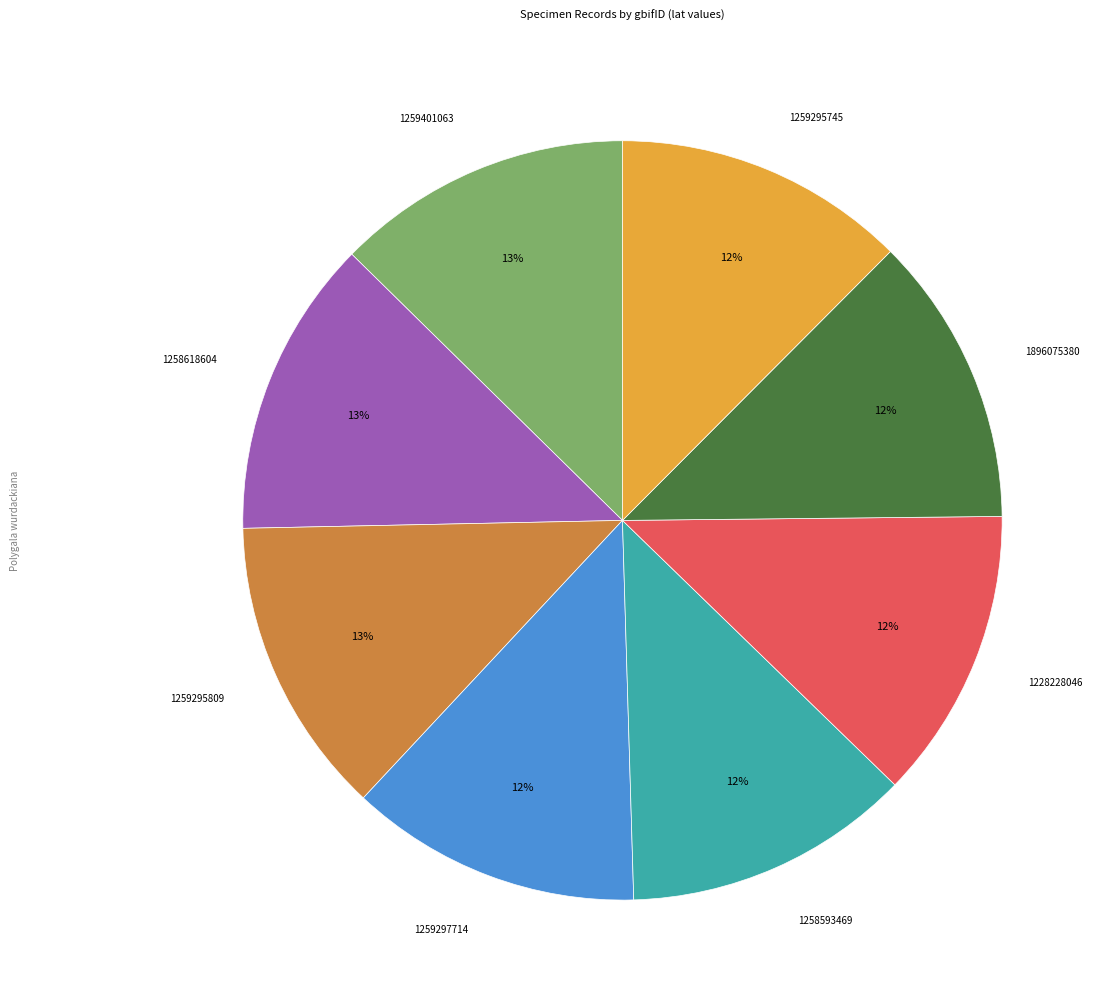

Is there any slice that represents more than half of the pie?

No